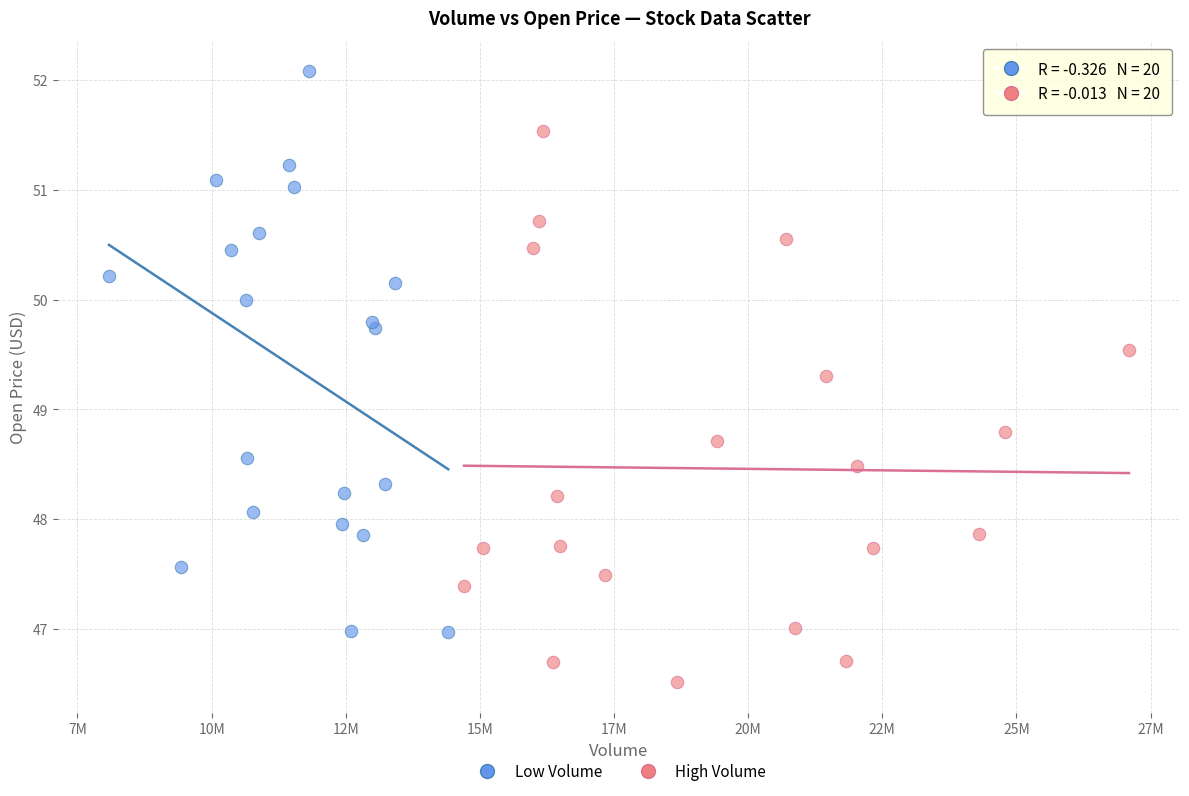

Which series reaches the minimum Y coordinate?

High Volume